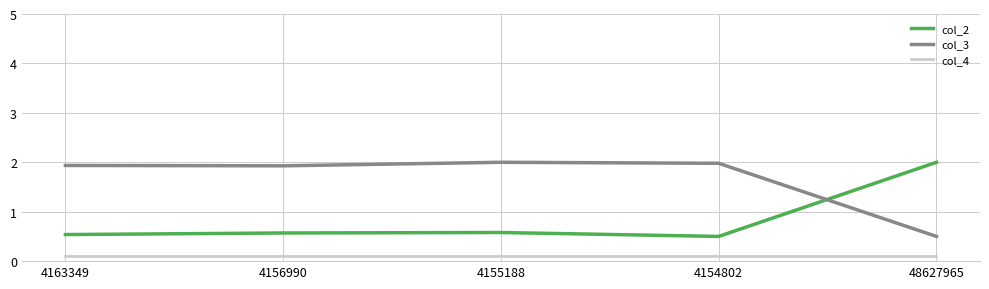

Between which two adjacent categories do col_2 and col_3 first intersect?

4154802 and 48627965